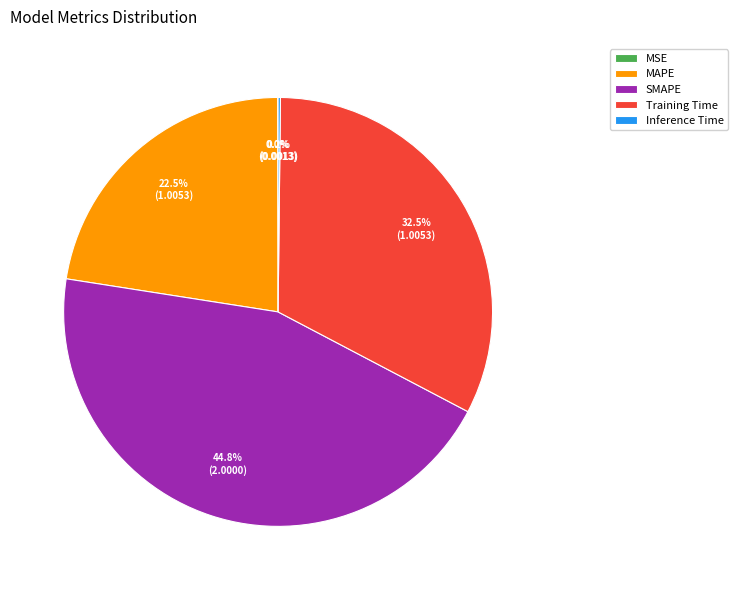

Combined, what portion of the pie is Training Time and MAPE?

55.0%